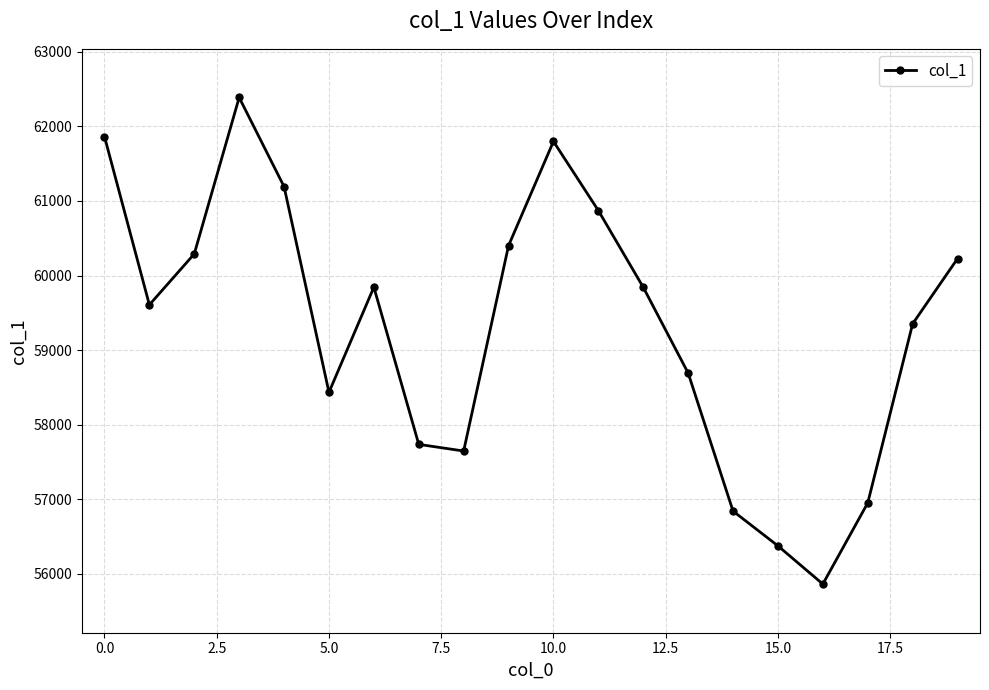

Does the chart have visible grid lines?

Yes